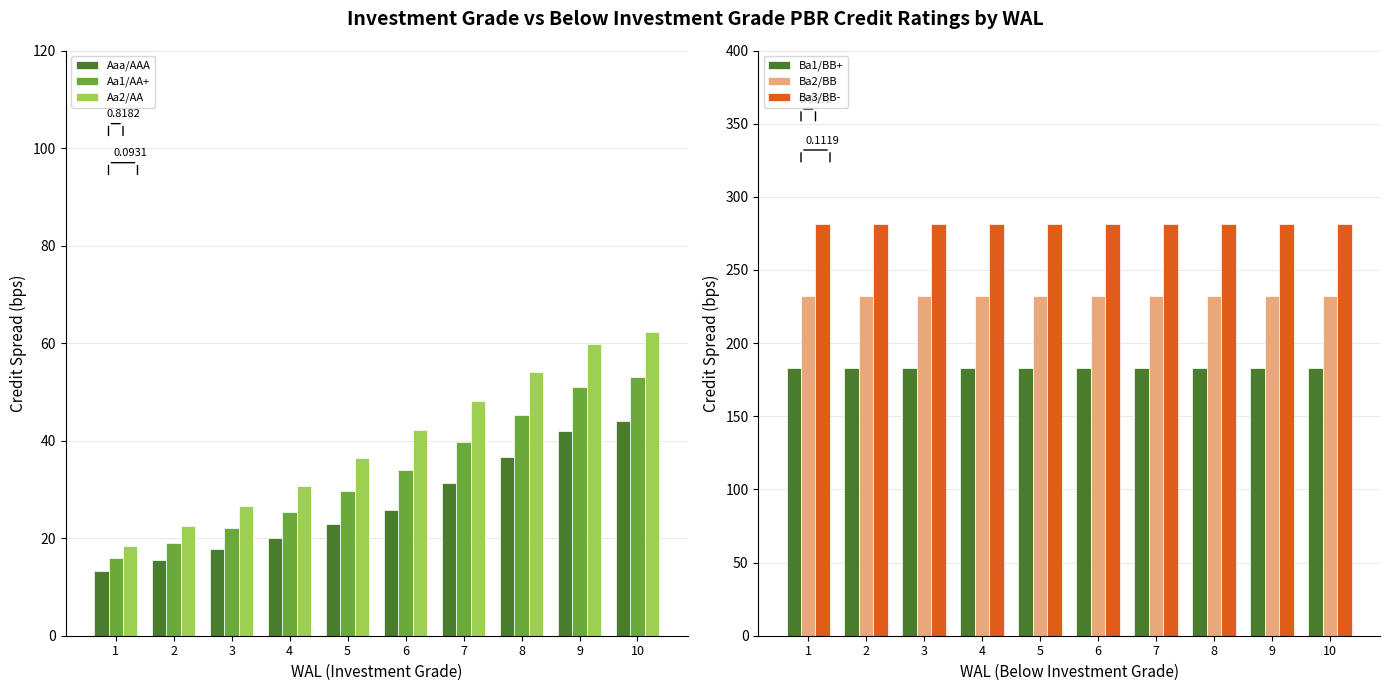

What is the average value of the Ba2/BB series?

232.2